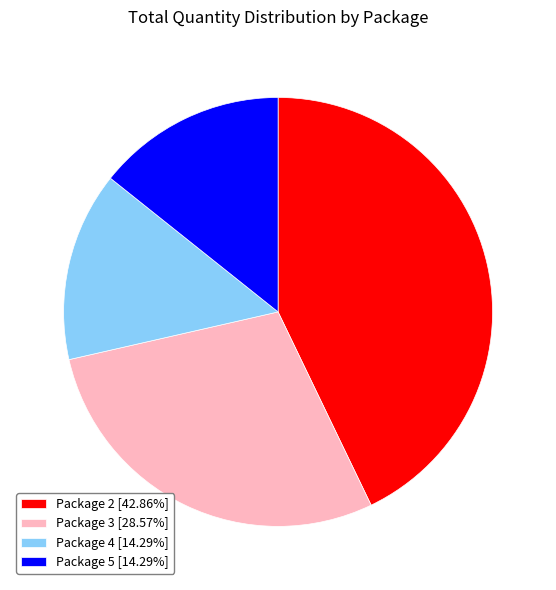

Is there any slice that represents more than half of the pie?

No